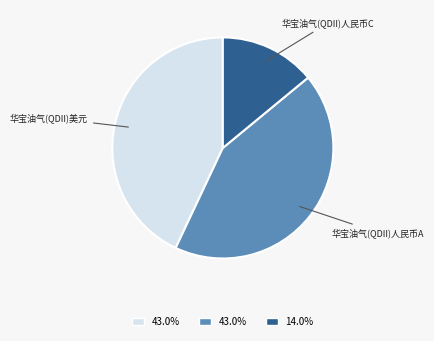

True or false: 华宝油气(QDII)人民币A accounts for 51% of the total.

False